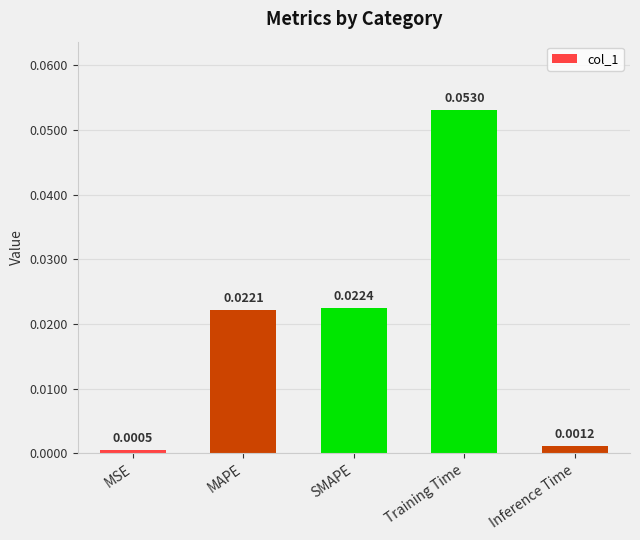

Between Inference Time and MSE, which is larger?

Inference Time